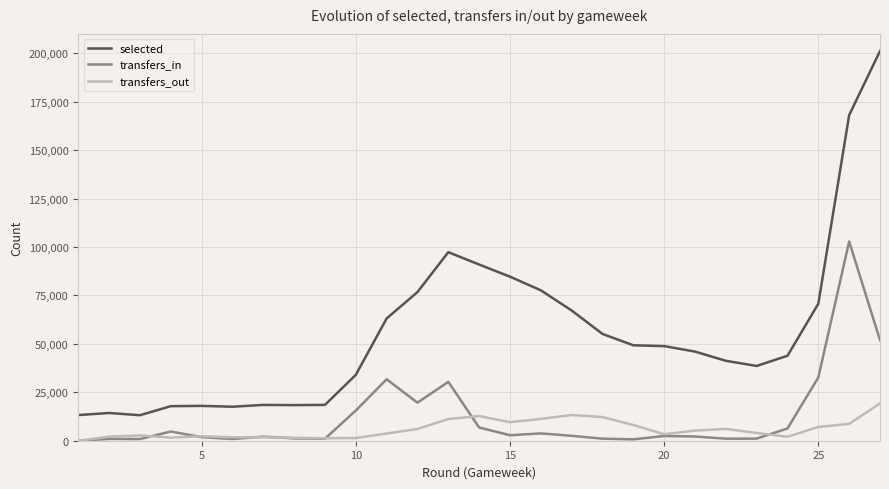

List the series in order of their peak value, highest first.

selected, transfers_in, transfers_out